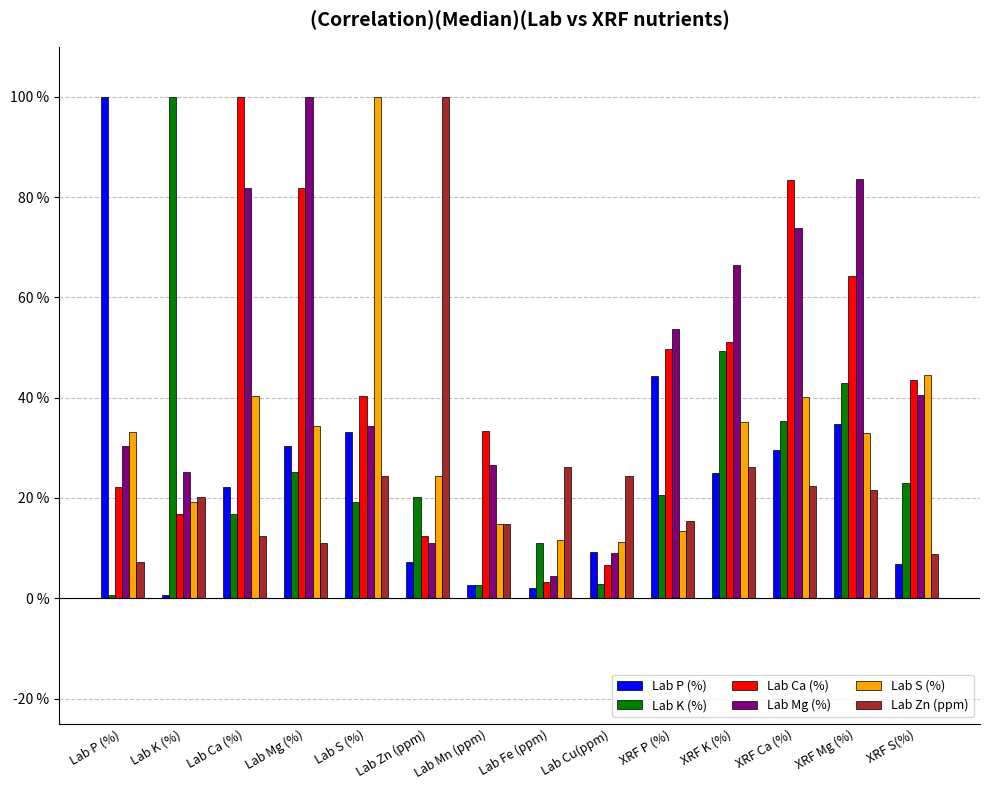

What value does the Lab Mg (%) series have at Lab Mg (%)?

1.0